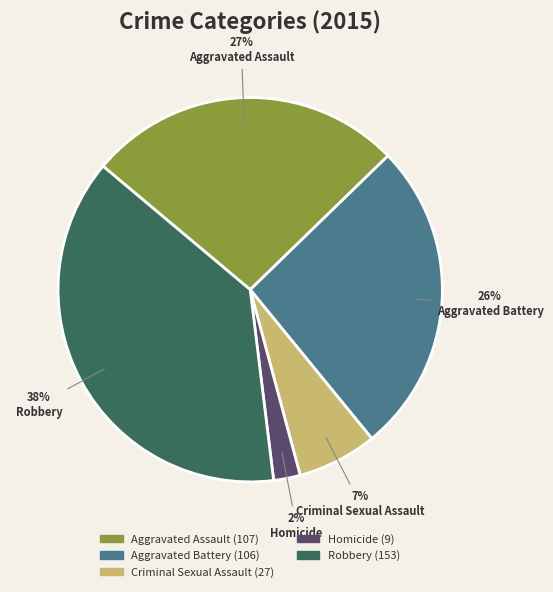

Between Aggravated Battery and Criminal Sexual Assault, which is larger?

Aggravated Battery